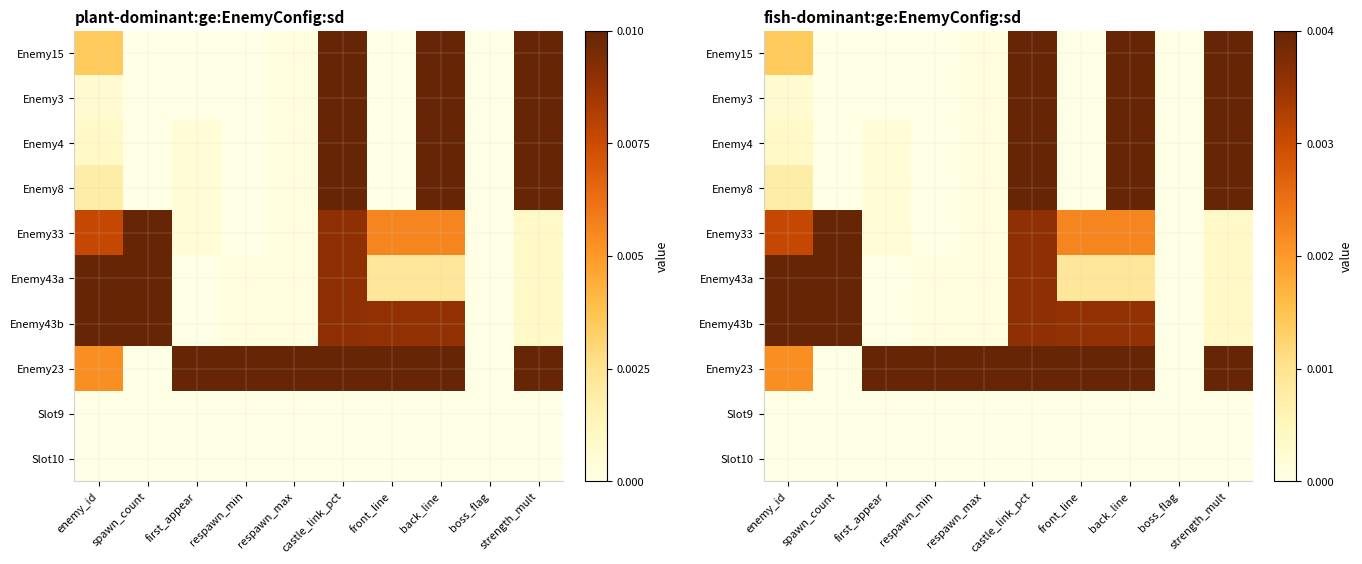

Between respawn_max and enemy_id, which is larger?

enemy_id